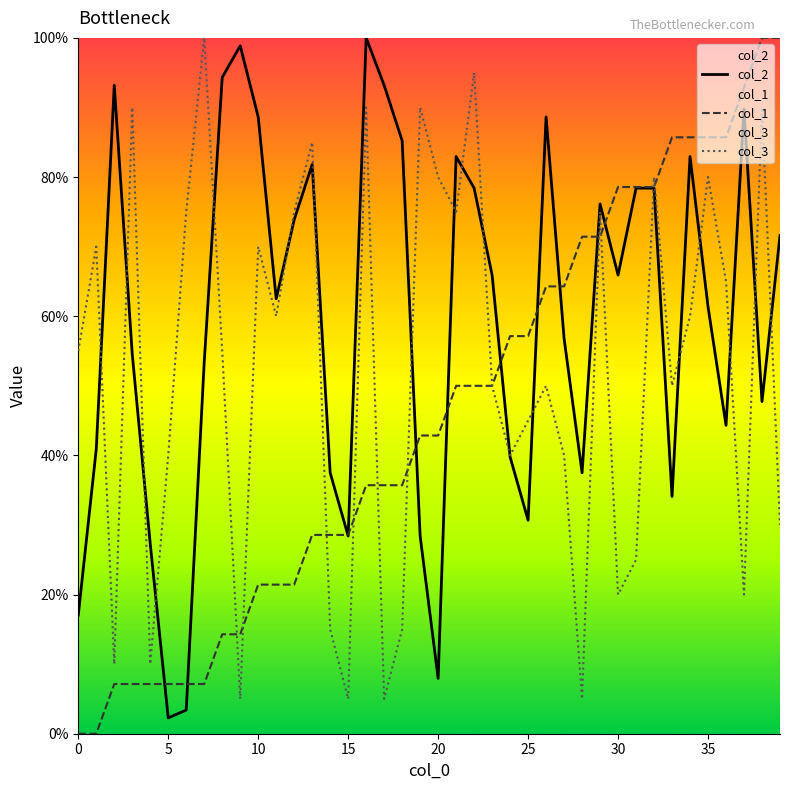

What is the average value of the col_3 series?

52.4